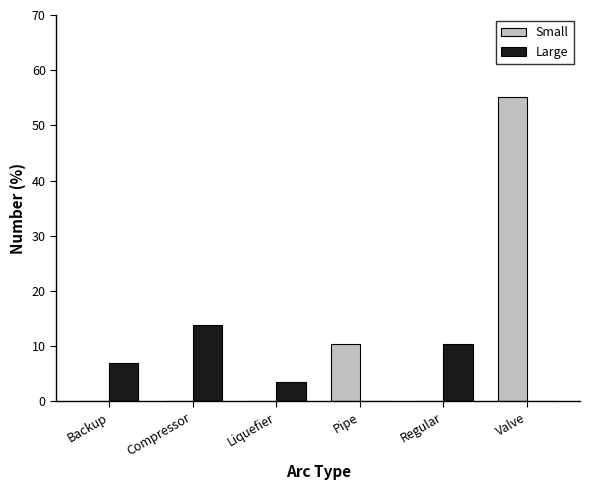

Reading left to right, transcribe all the data shown in this chart.

Small: Backup=0.0	Compressor=0.0	Liquefier=0.0	Pipe=10.3	Regular=0.0	Valve=55.2
Large: Backup=6.9	Compressor=13.8	Liquefier=3.4	Pipe=0.0	Regular=10.3	Valve=0.0